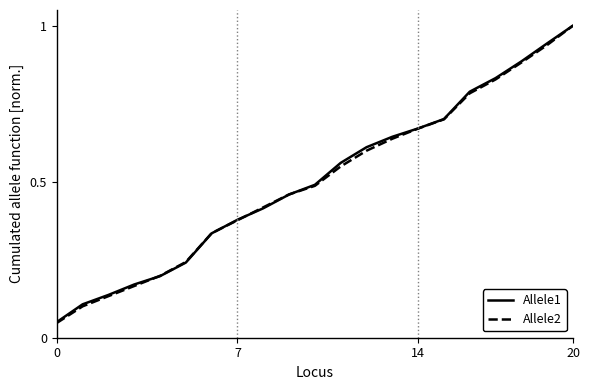

How many series are shown in this chart?

2